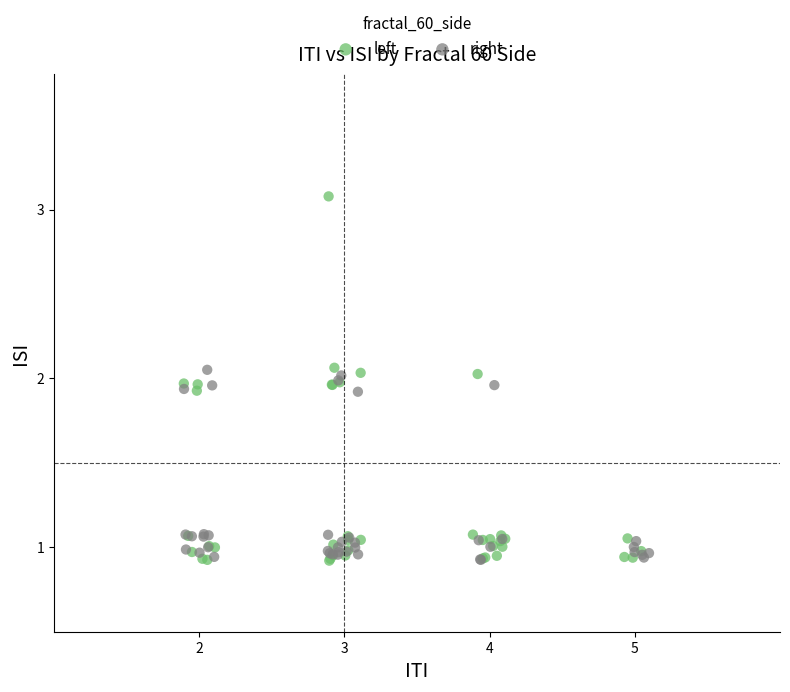

Which series contains the highest Y value?

left